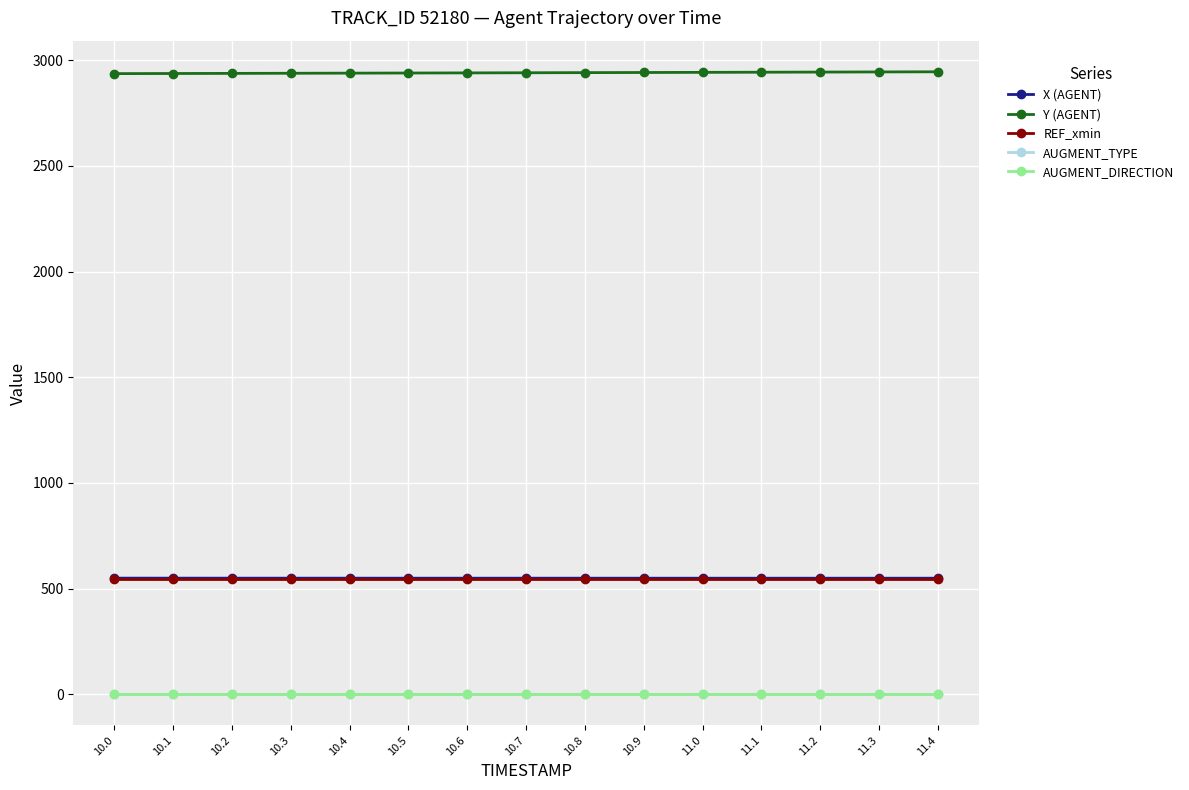

What is the label of the 1st point from the left?

10.0